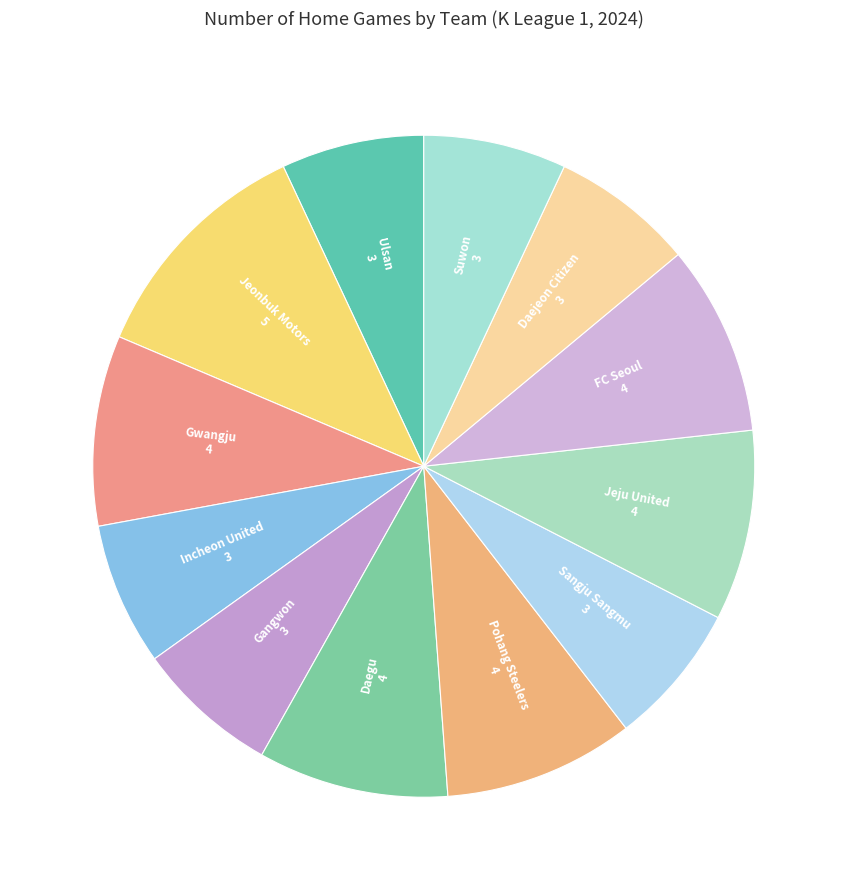

Which category has the smallest portion of the pie?

Ulsan